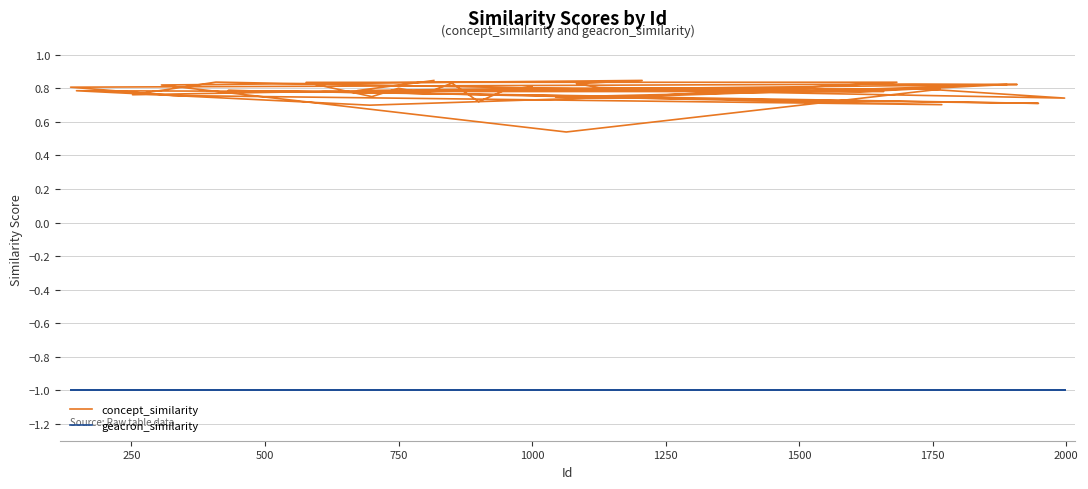

At which category is the sum across all series the highest?

1500